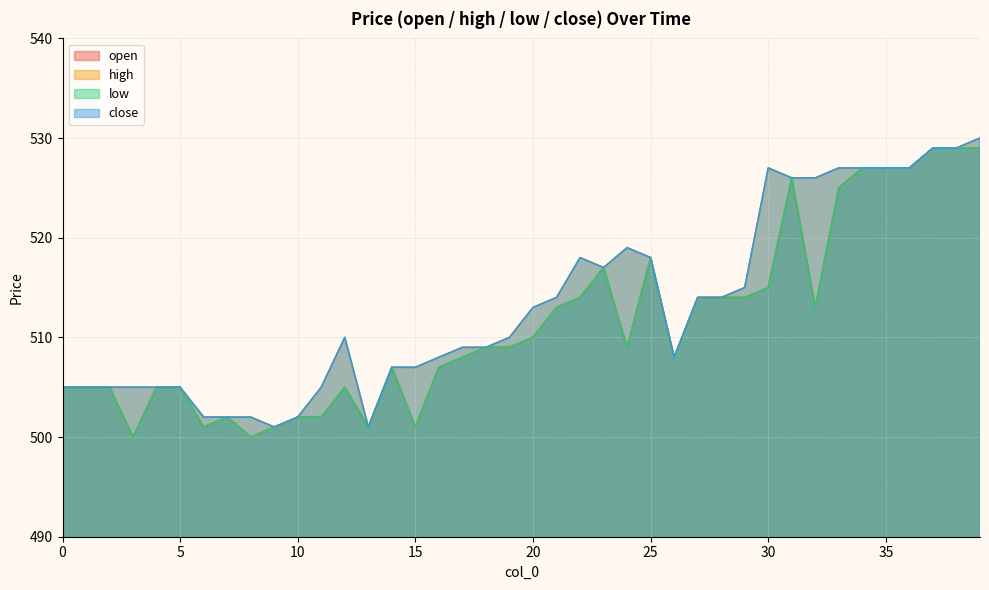

What is the total value across all series at 28?

2056